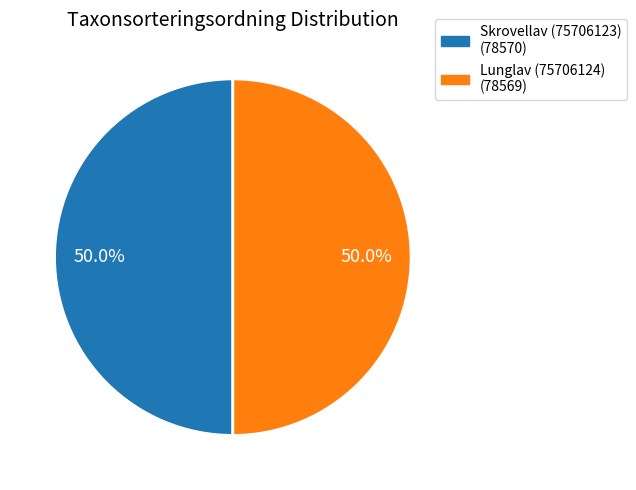

Count the number of slices in the pie.

2